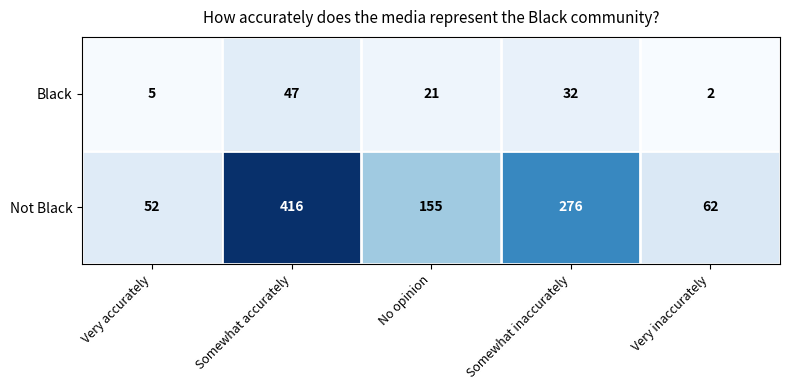

What is the minimum value shown in the chart?

2